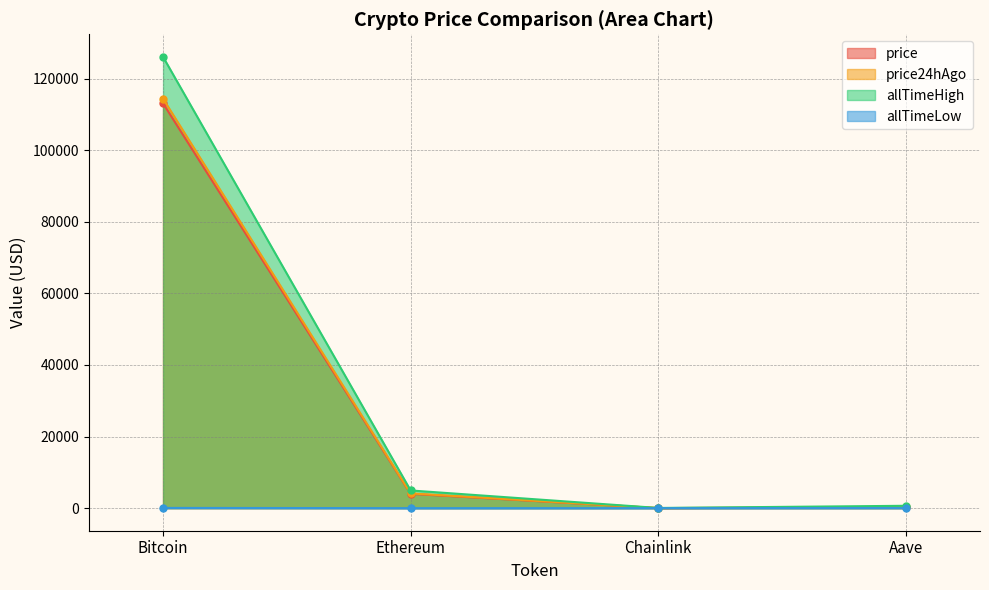

True or false: price and allTimeHigh intersect in this chart.

False